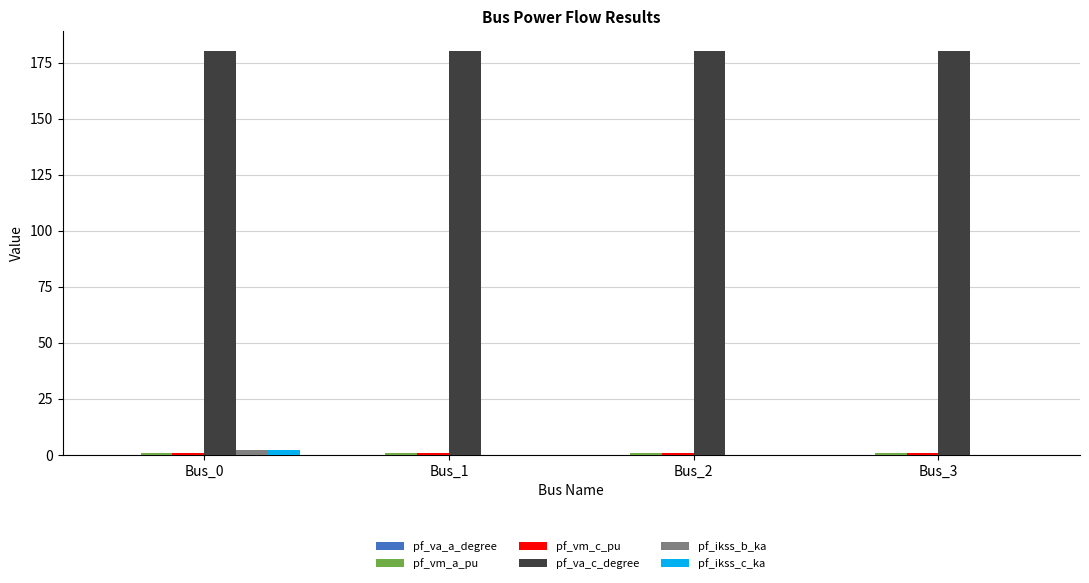

Is it true that pf_ikss_c_ka equals 2.0 at Bus_0?

True